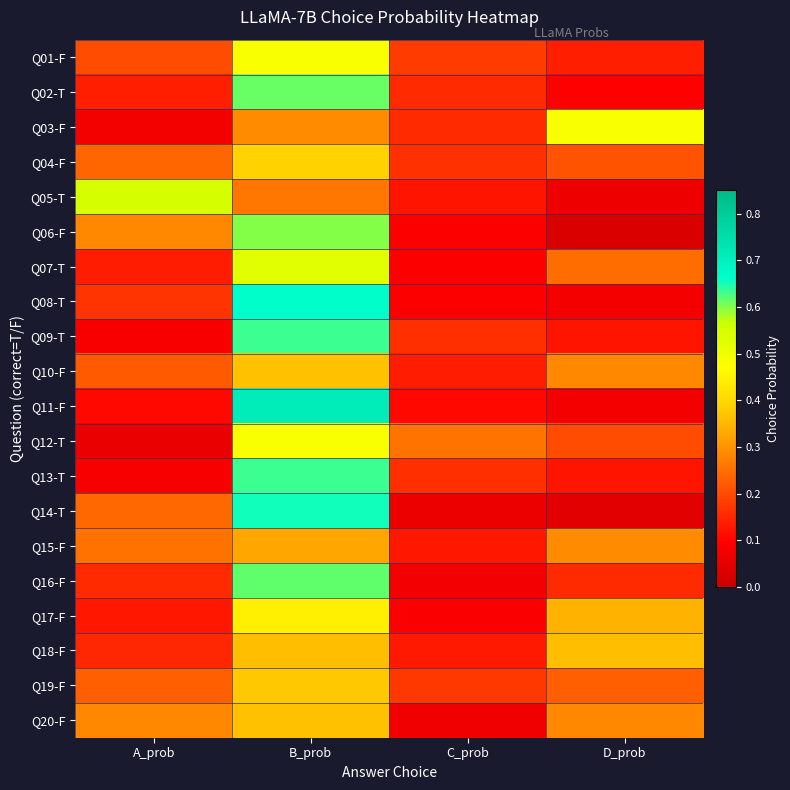

List the series in order of their peak value, lowest first.

Q15-F, Q18-F, Q20-F, Q10-F, Q19-F, Q04-F, Q17-F, Q03-F, Q12-T, Q01-F, Q07-T, Q05-T, Q06-F, Q02-T, Q16-F, Q09-T, Q13-T, Q14-T, Q08-T, Q11-F